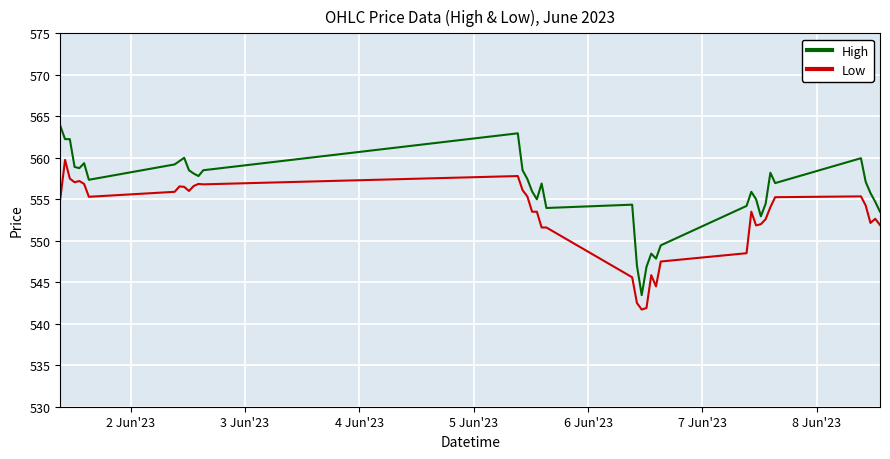

True or false: Low and High cross at least once.

False